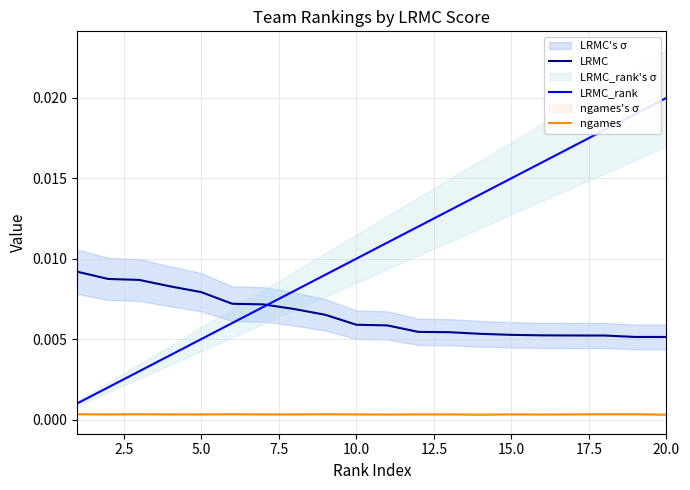

True or false: LRMC and ngames cross at least once.

False